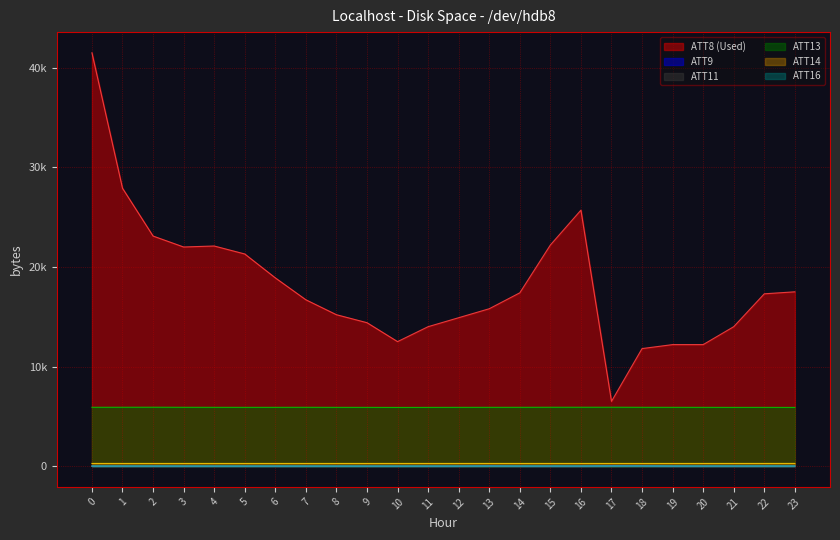

What are all the series names shown in the legend?

ATT8 (Used), ATT9, ATT11, ATT13, ATT14, ATT16